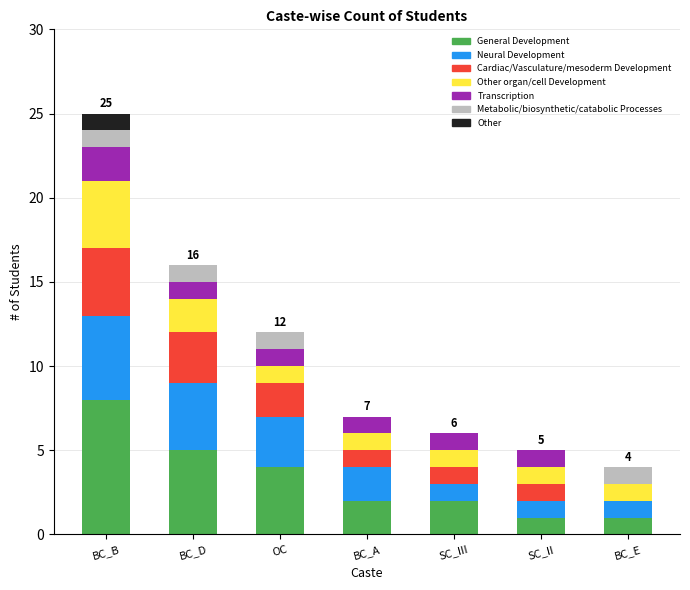

What is the maximum value for General Development?

8